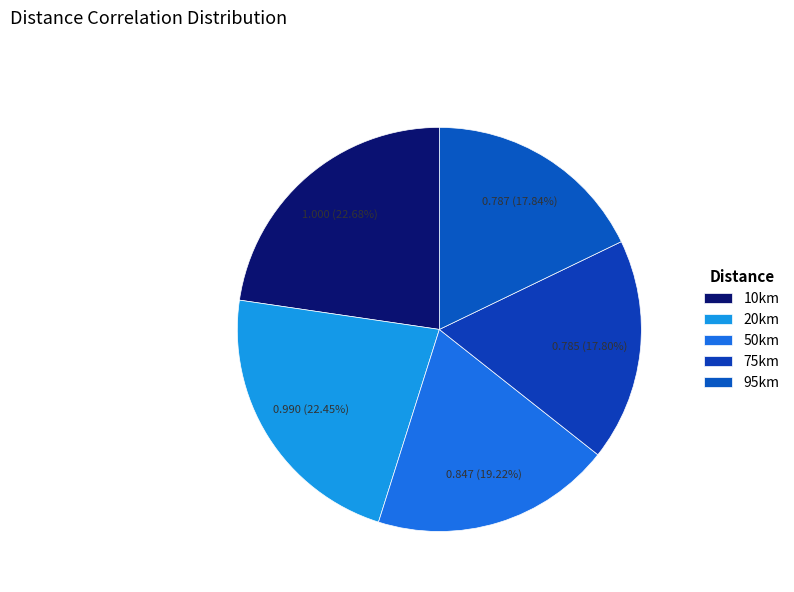

Does any single category account for the majority?

No